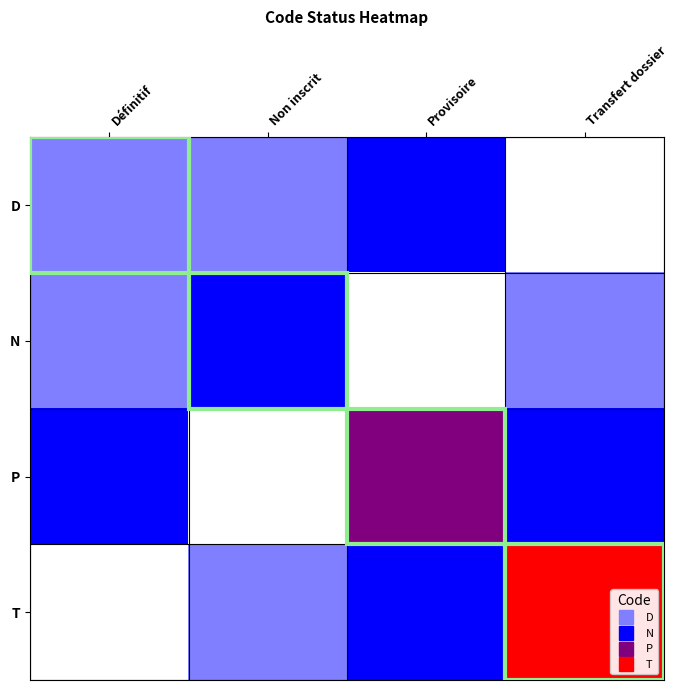

Reading left to right, what are all the values shown in this chart?

D: Définitif=1	Non inscrit=1	Provisoire=2	Transfert dossier=0
N: Définitif=1	Non inscrit=2	Provisoire=0	Transfert dossier=1
P: Définitif=2	Non inscrit=0	Provisoire=3	Transfert dossier=2
T: Définitif=0	Non inscrit=1	Provisoire=2	Transfert dossier=4